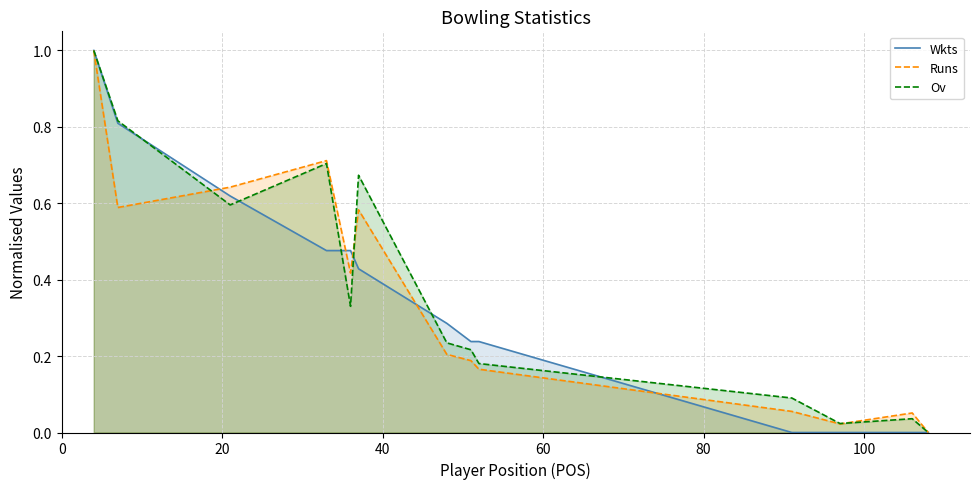

What is the highest value of the Ov series?

1.0